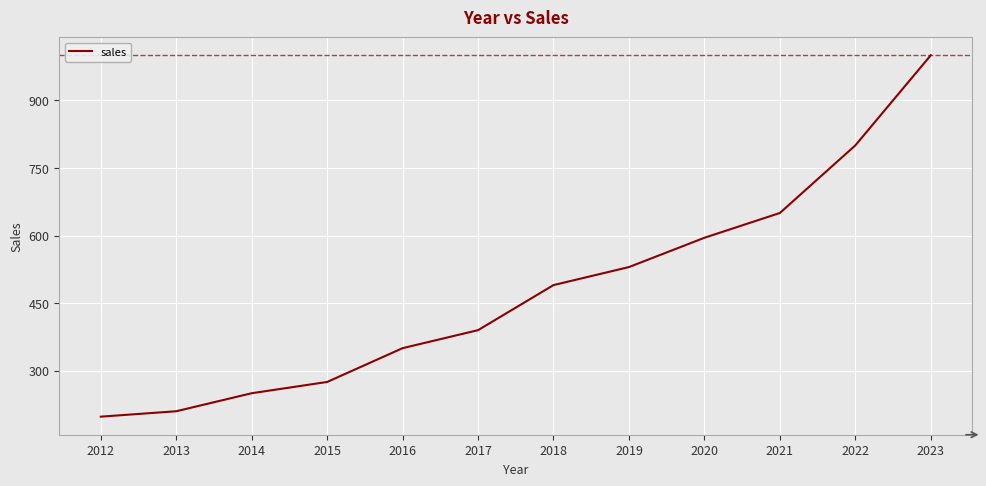

Rank the categories by value from lowest to highest.

2012, 2013, 2014, 2015, 2016, 2017, 2018, 2019, 2020, 2021, 2022, 2023